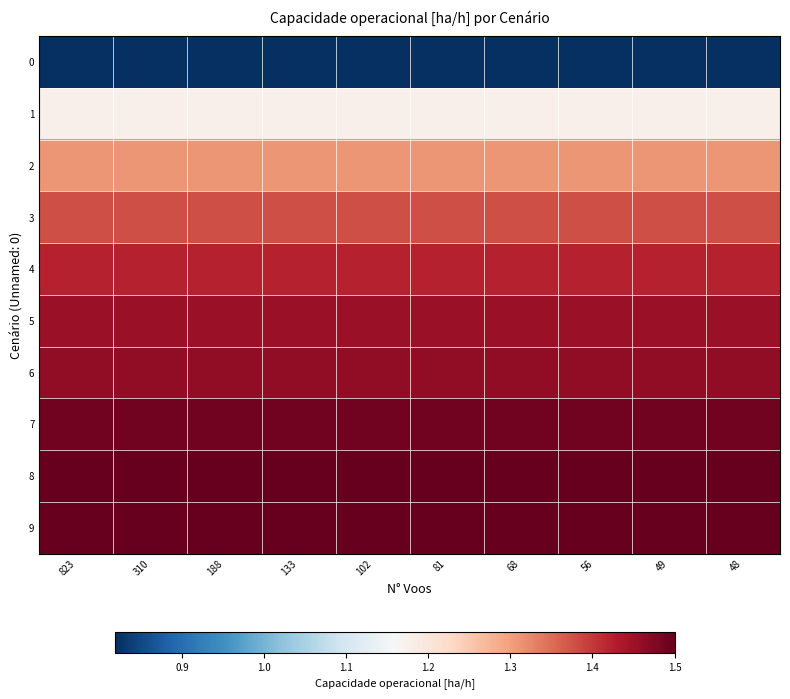

How many data points does each series have?

10